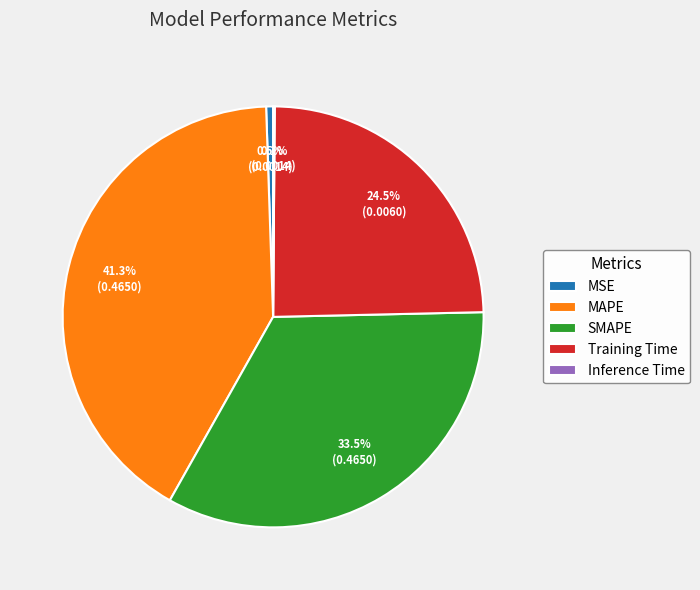

Which has a higher value, Training Time or SMAPE?

SMAPE